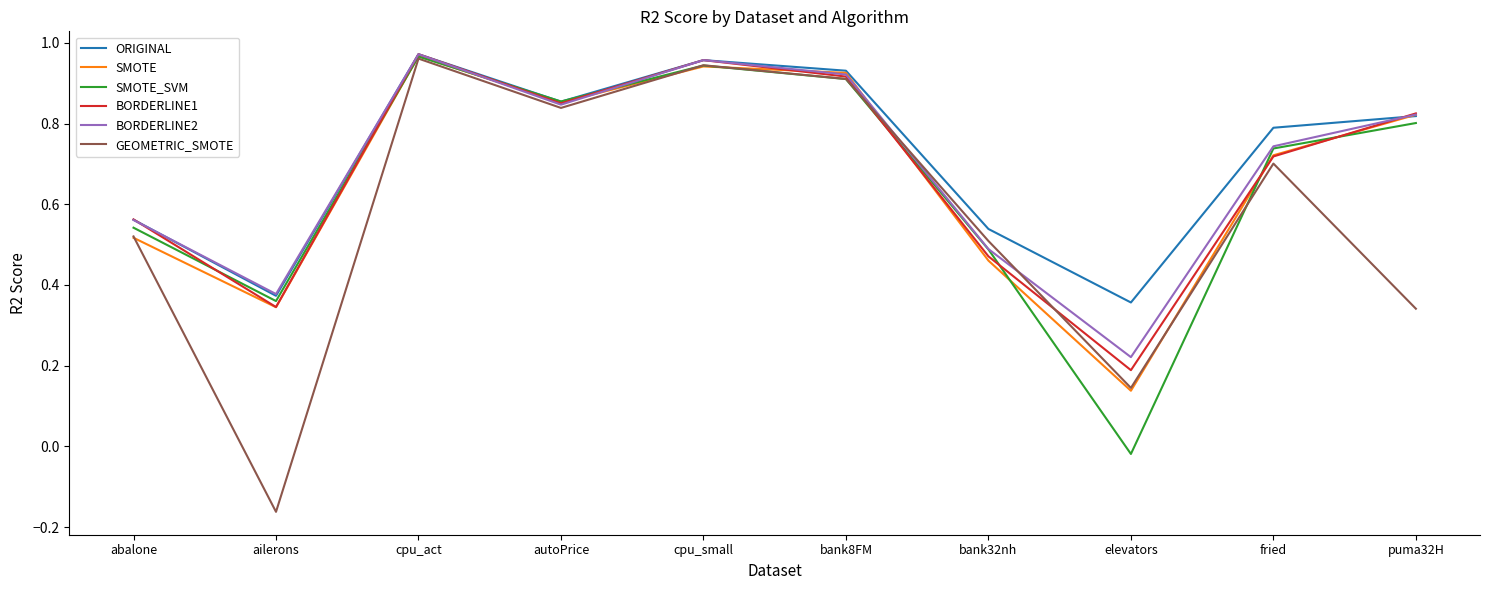

At which category does SMOTE_SVM reach its first local valley?

ailerons